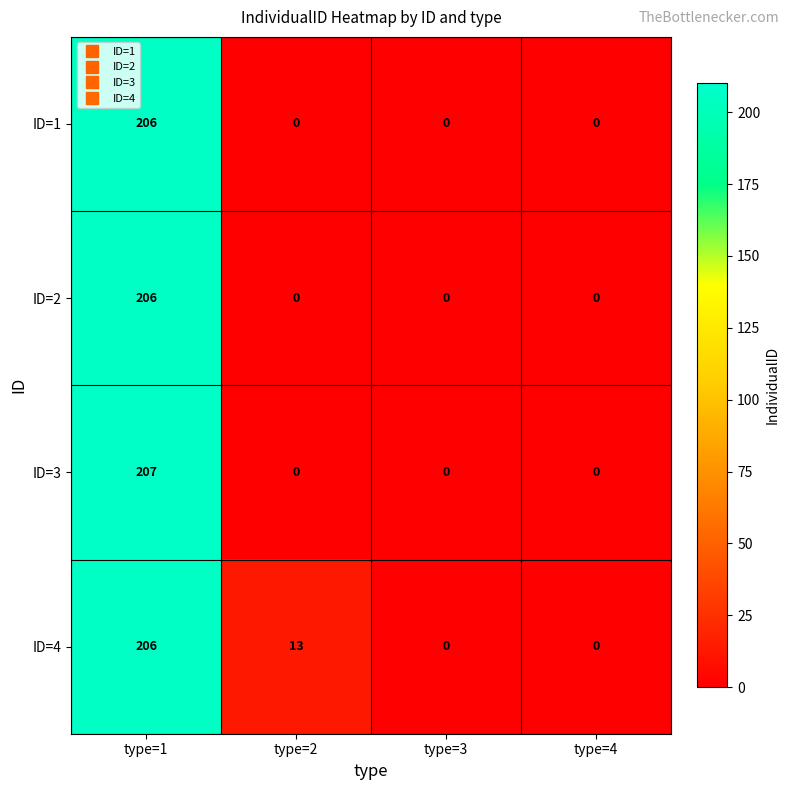

What is the sum of all ID=1 values?

206